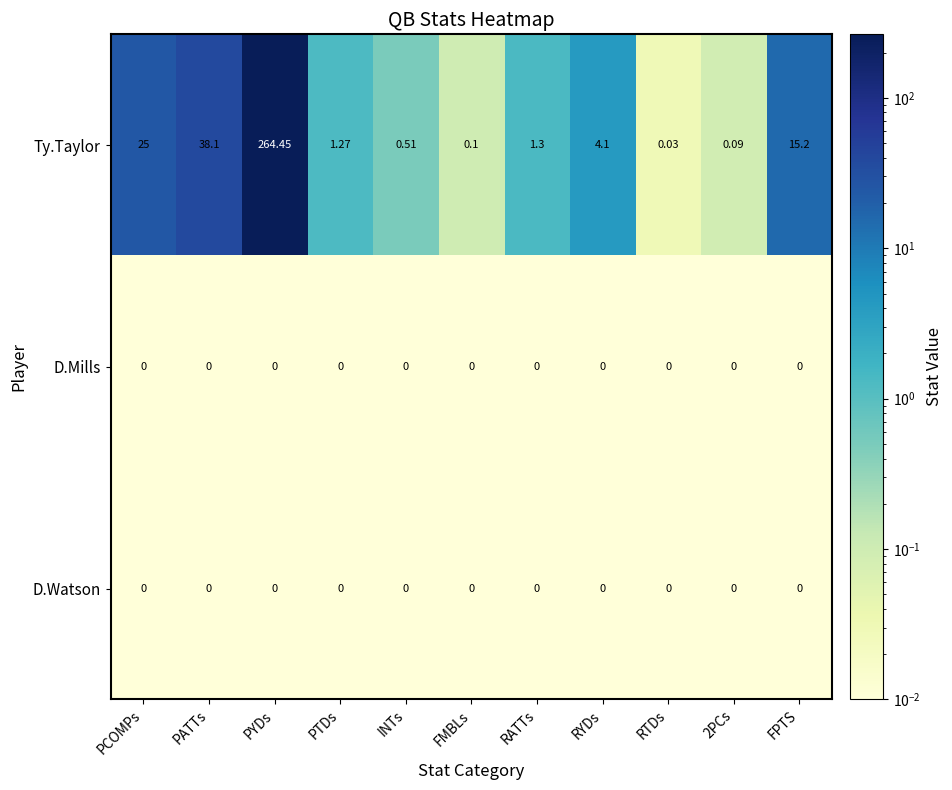

Which series has the largest total across all categories?

Ty.Taylor